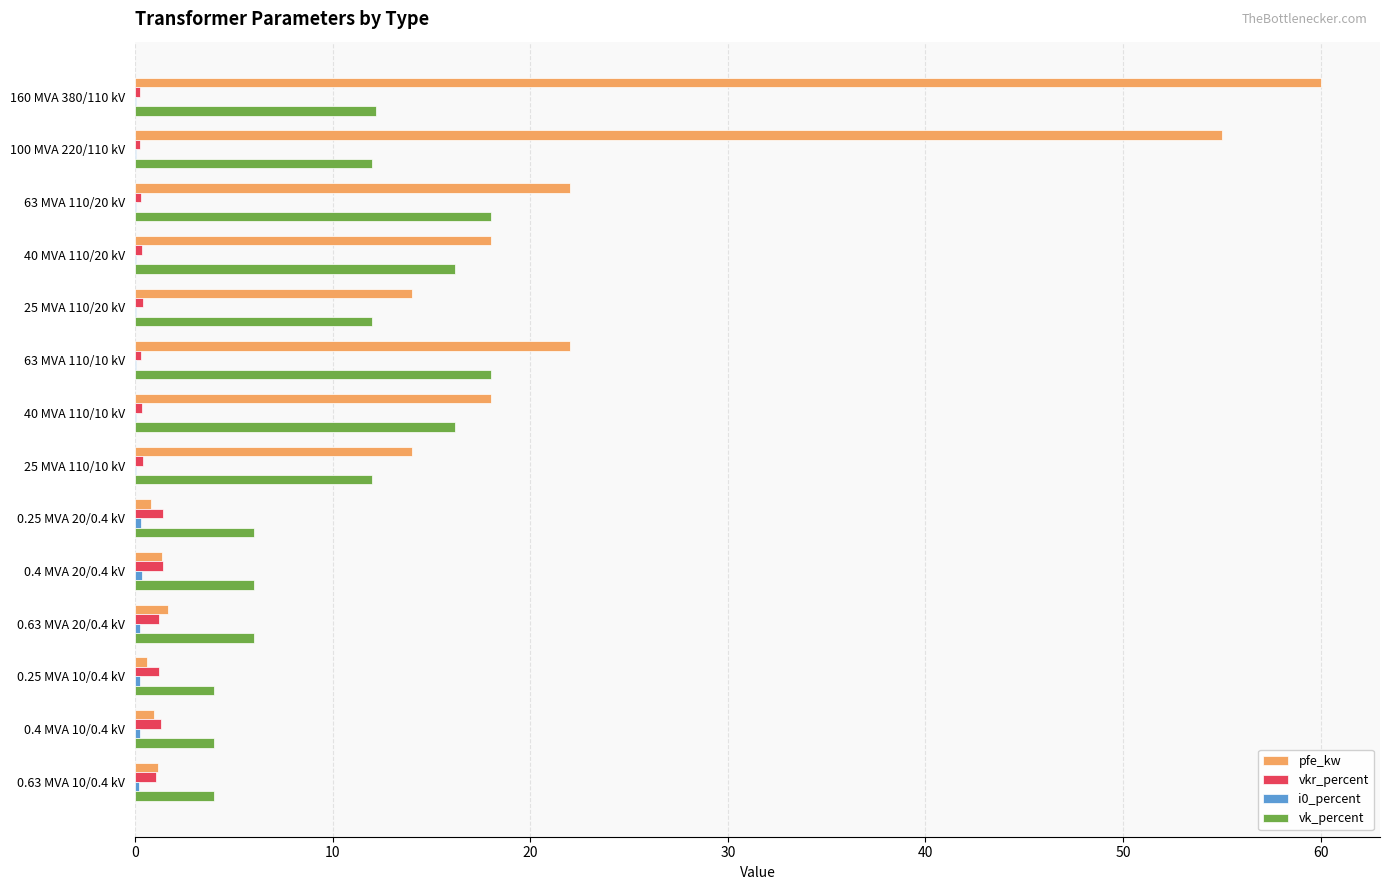

Which series has the largest total across all categories?

pfe_kw